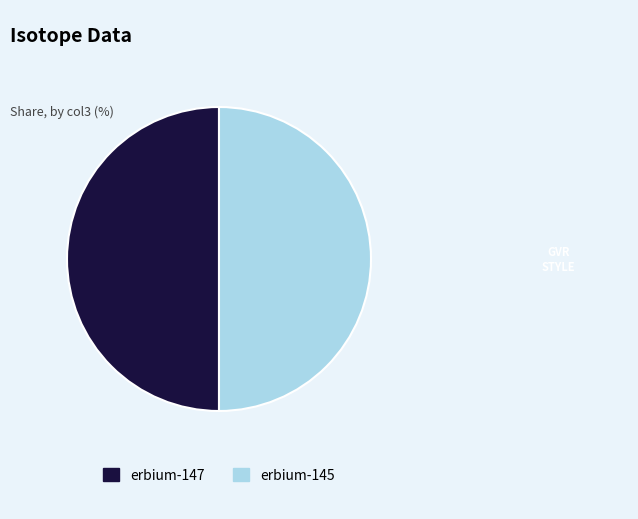

How many slices are in this pie chart?

2